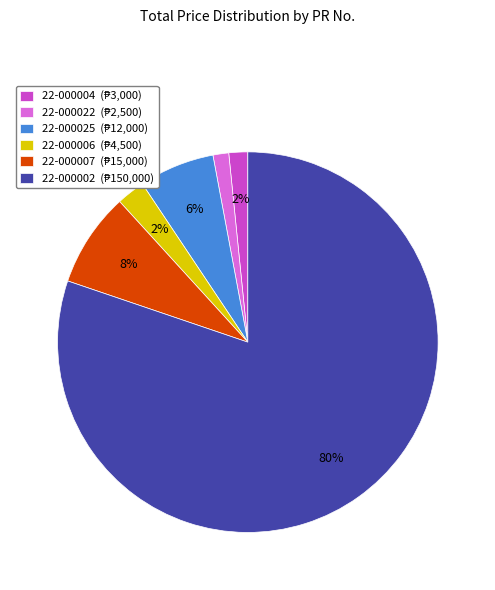

To the nearest percent, what is the average slice percentage?

17%